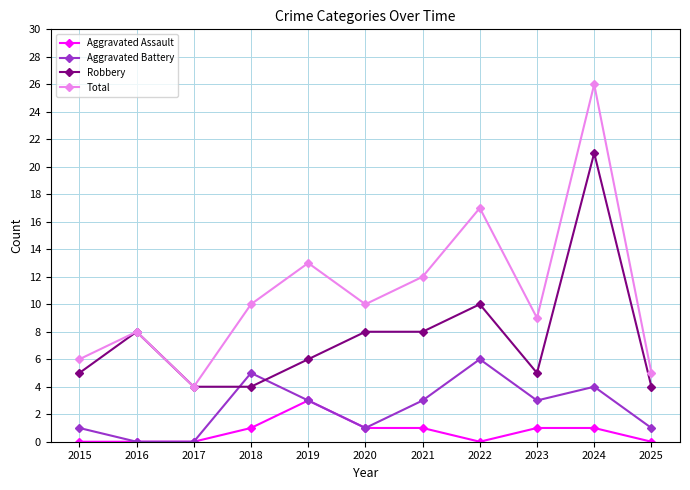

What is the approximate value of Robbery at 2015?

5